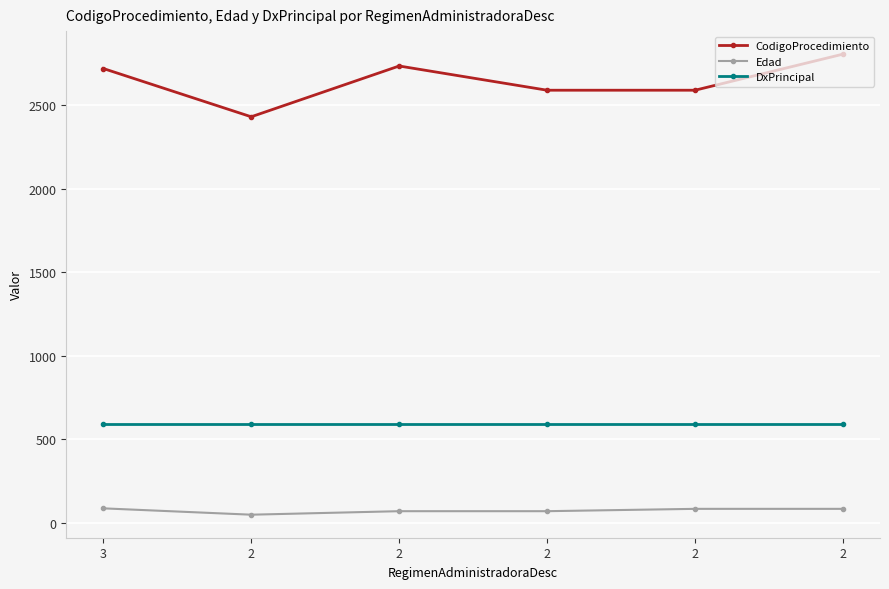

How many data points in CodigoProcedimiento are less than 2720?

3